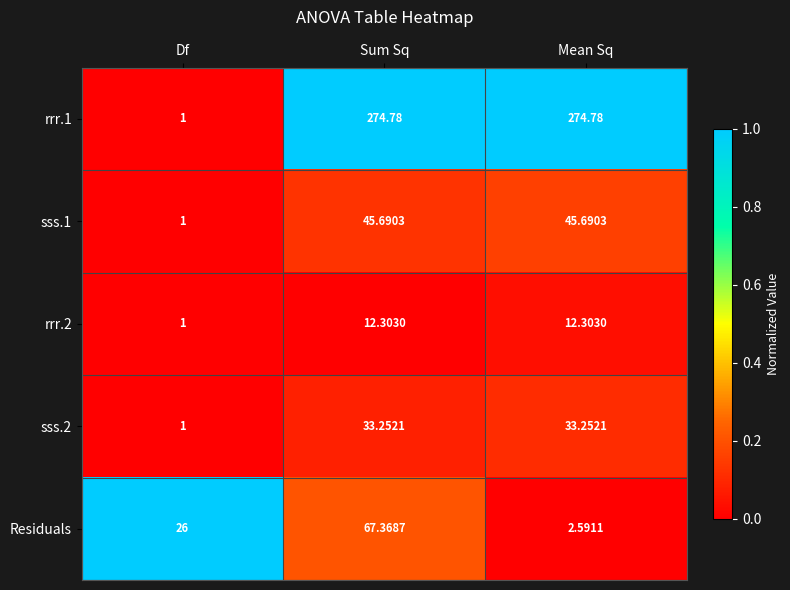

Is the value of sss.2 at Df greater than the value of Residuals at Mean Sq?

No